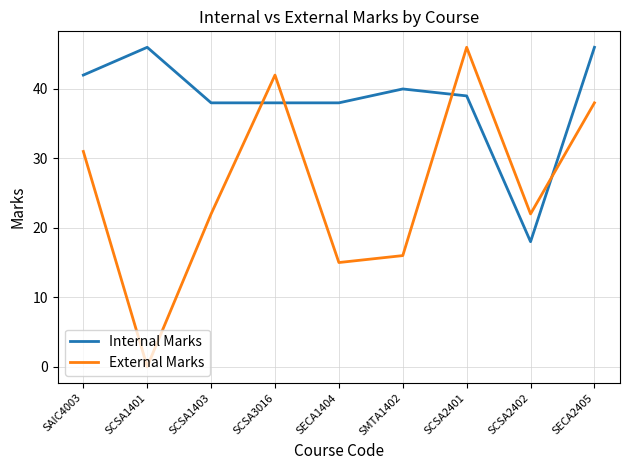

What is the difference between the Internal Marks values at SAIC4003 and SCSA3016?

4